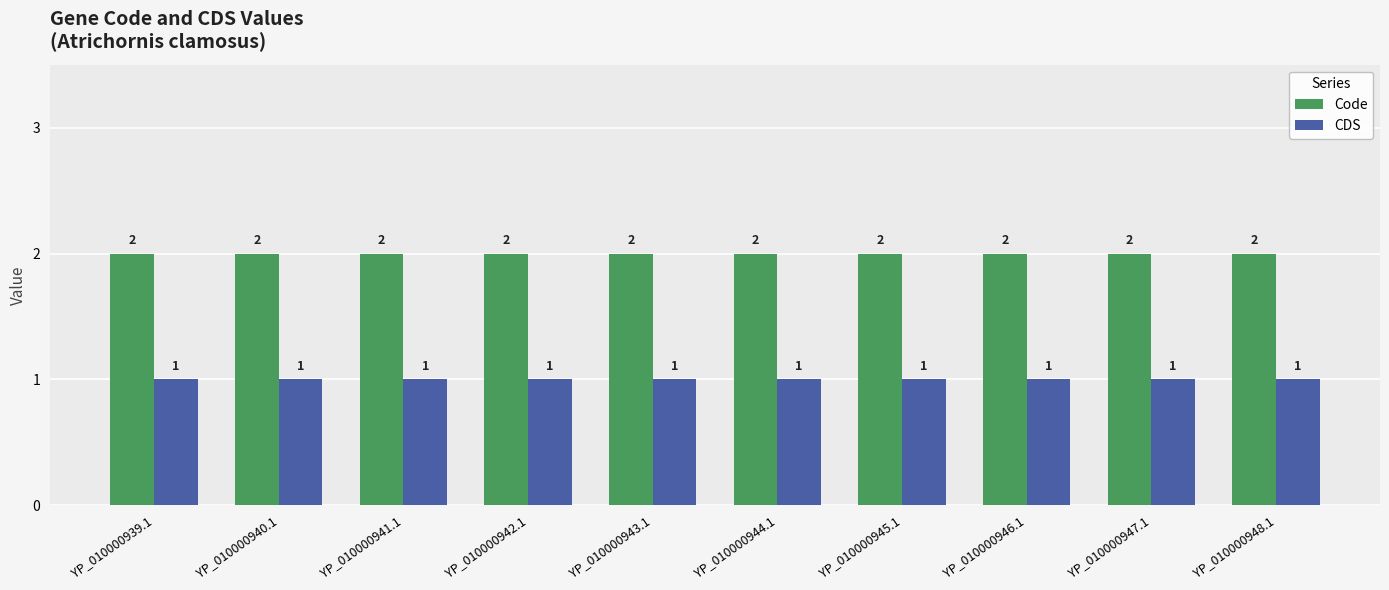

Reading right to left, extract all data points from this chart.

Code: 2	2	2	2	2	2	2	2	2	2
CDS: 1	1	1	1	1	1	1	1	1	1